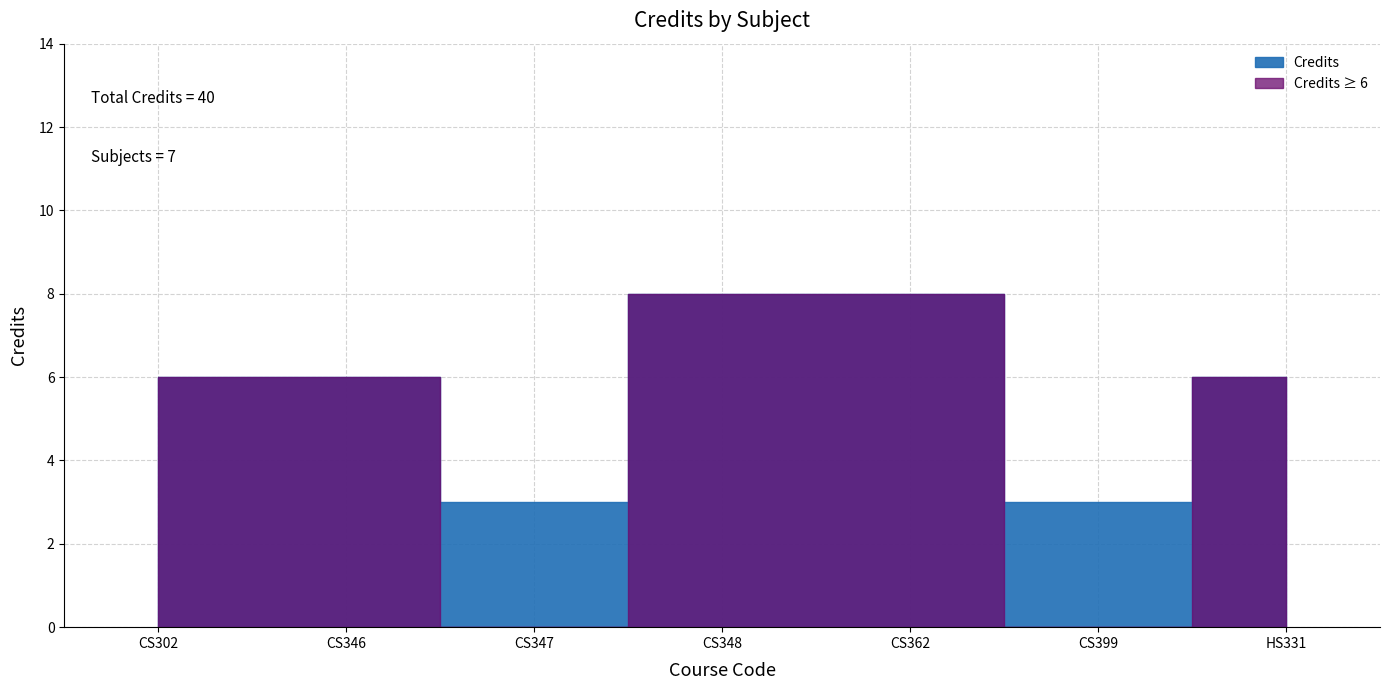

Which has a higher value, CS347 or CS346?

CS346